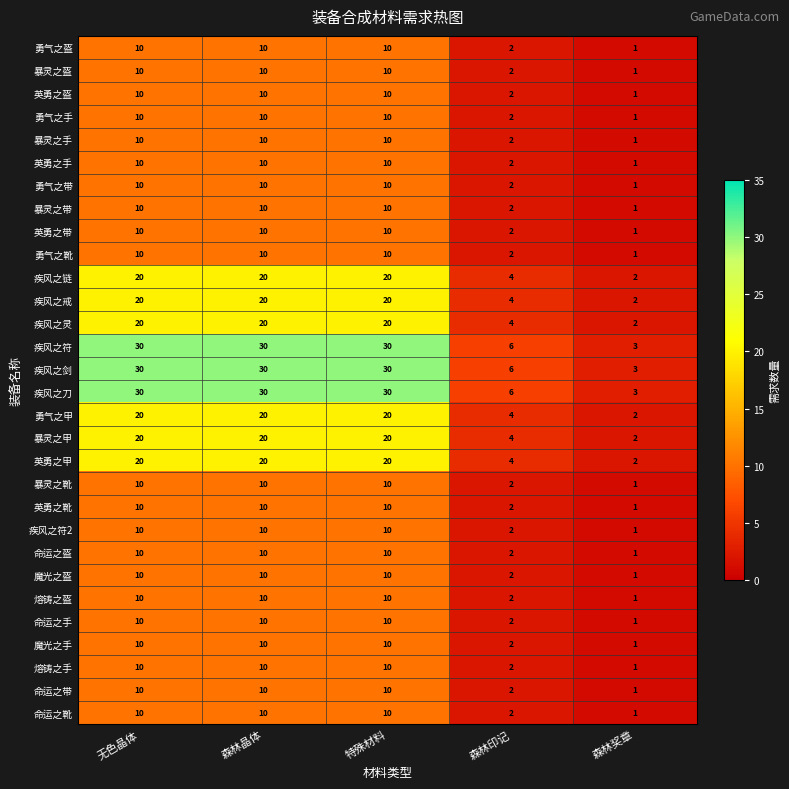

Which label corresponds to the smallest value in the chart?

森林奖章